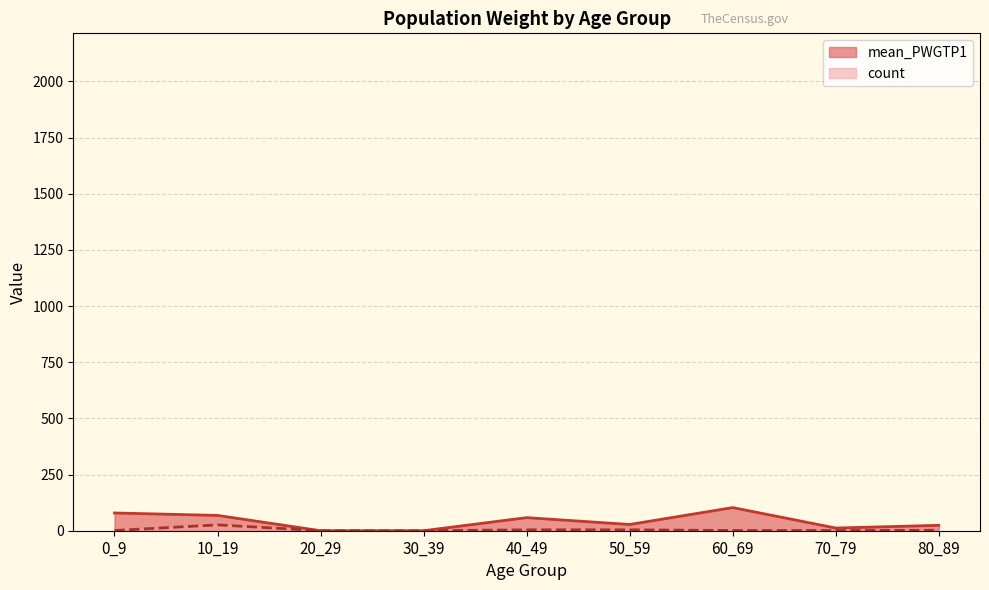

Is the value of mean_PWGTP1 at 0_9 greater than the value of count at 70_79?

Yes